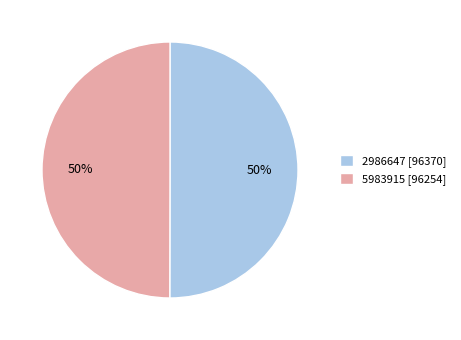

True or false: 5983915 accounts for 39% of the total.

False